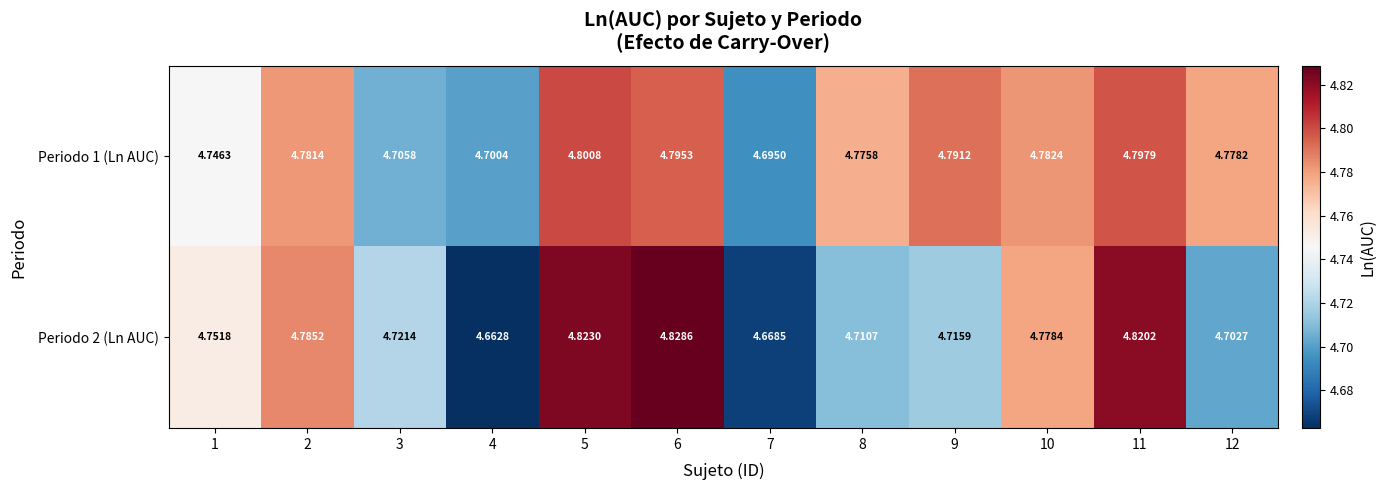

Count the number of categories in the chart.

12